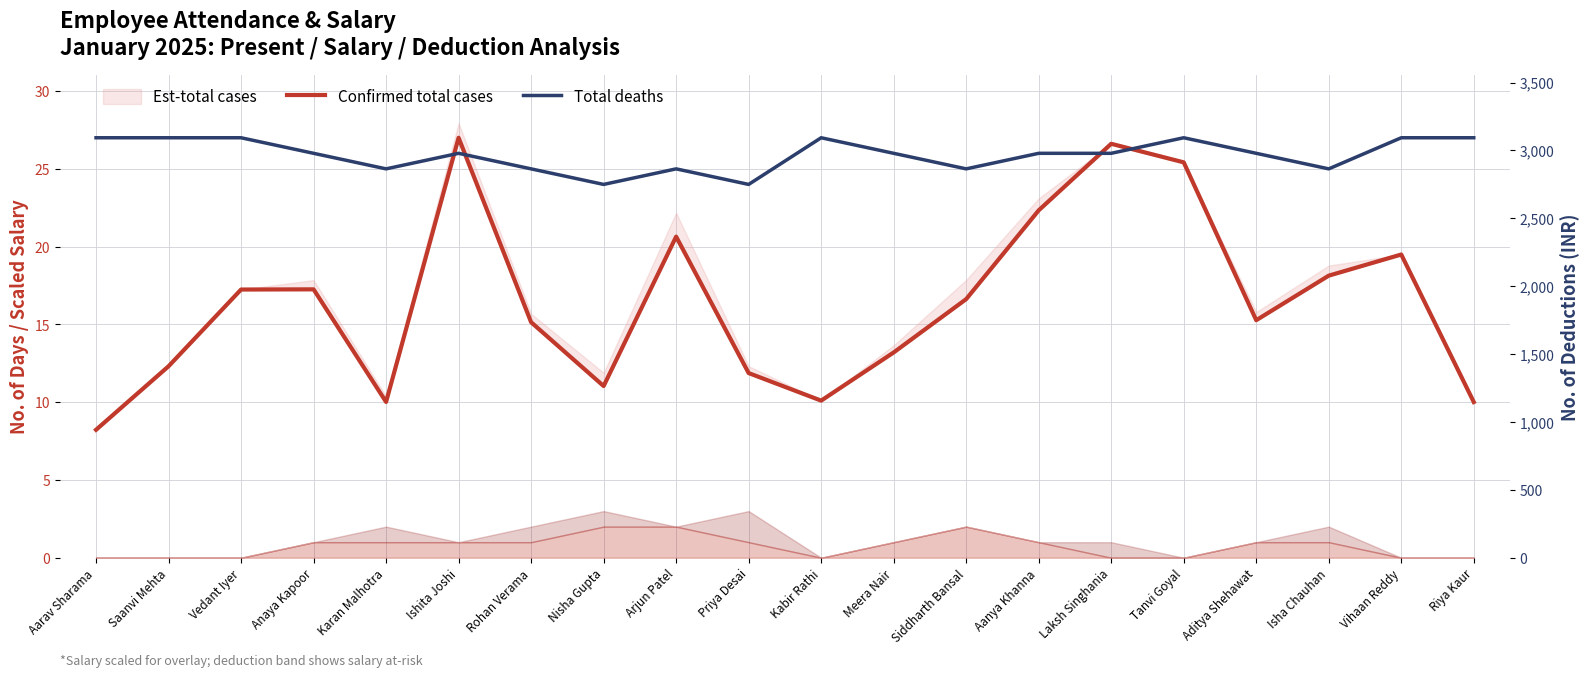

Does the chart display data point markers on the line(s)?

No